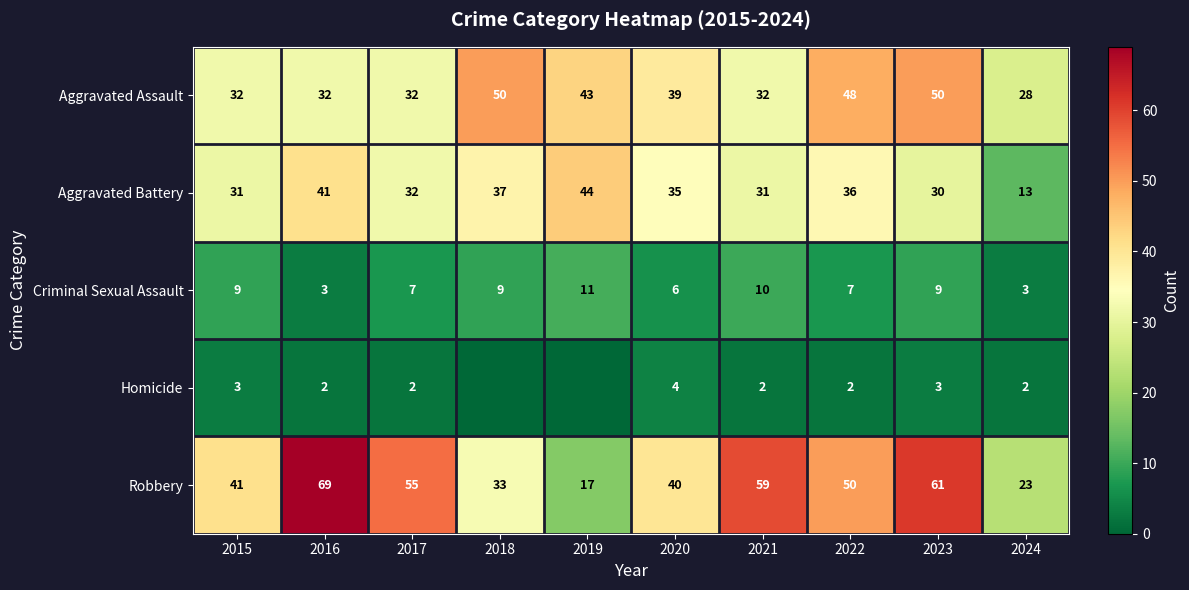

The value of Criminal Sexual Assault at 2021 is 10. True or false?

True